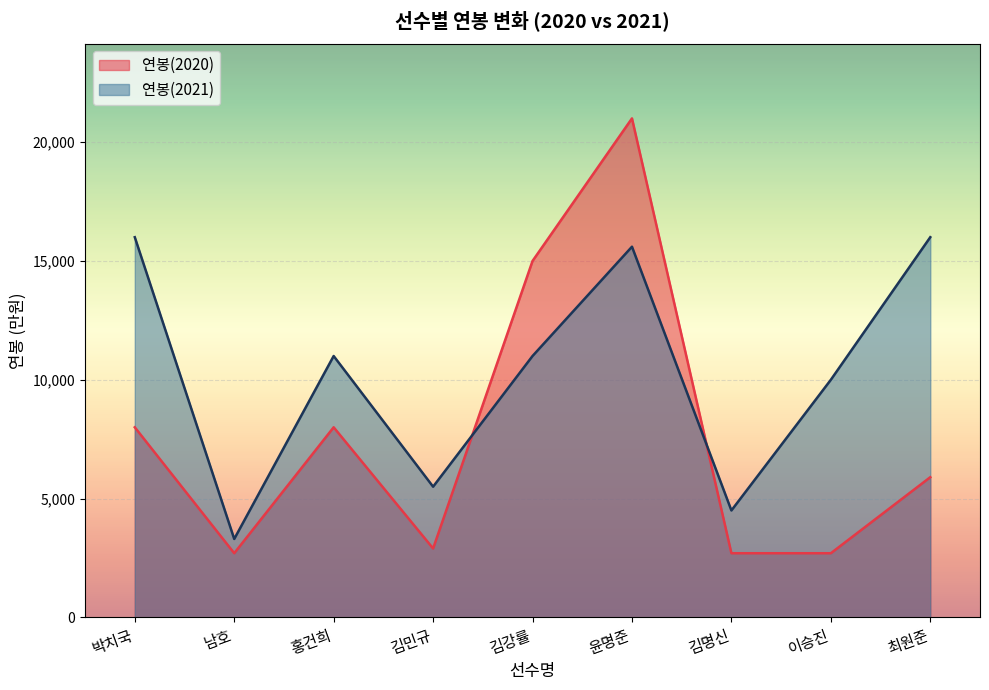

At which category is the sum across all series the highest?

윤명준